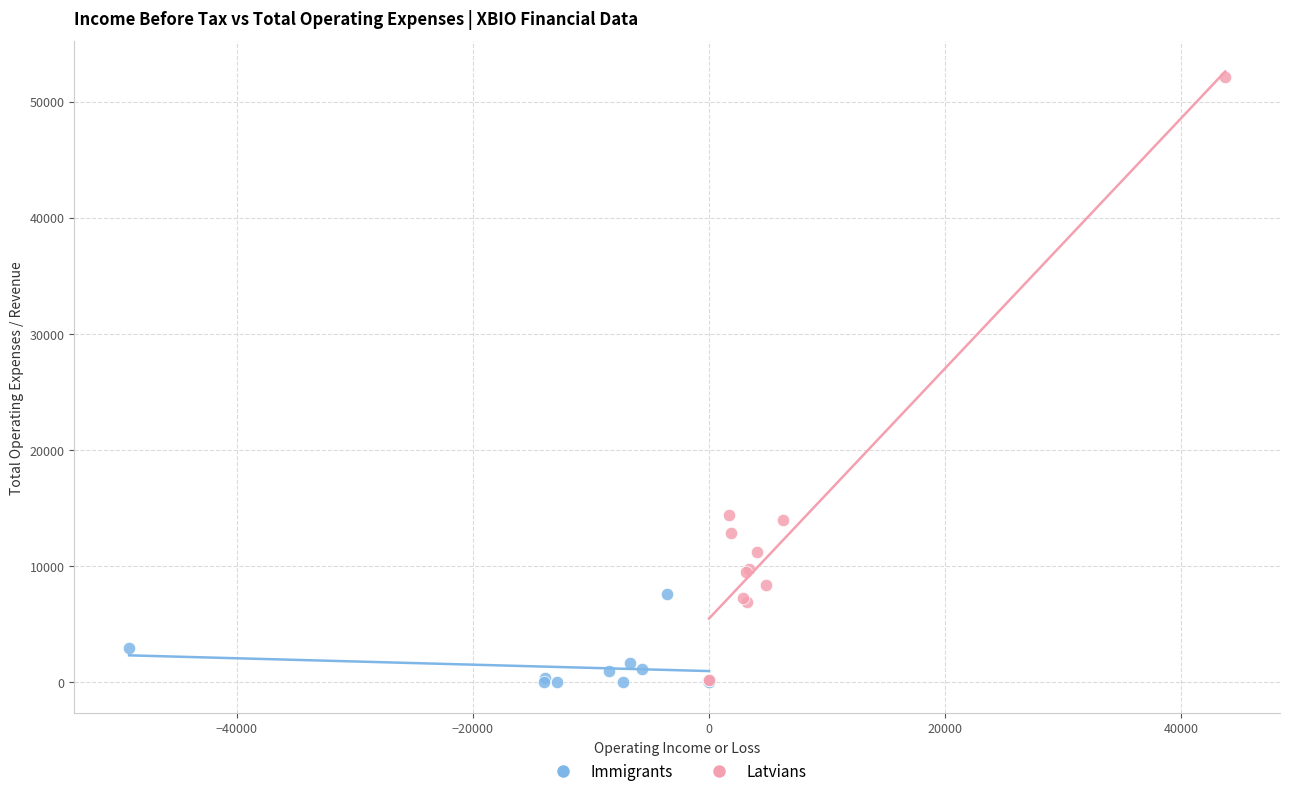

Which series reaches the maximum Y coordinate?

Latvians